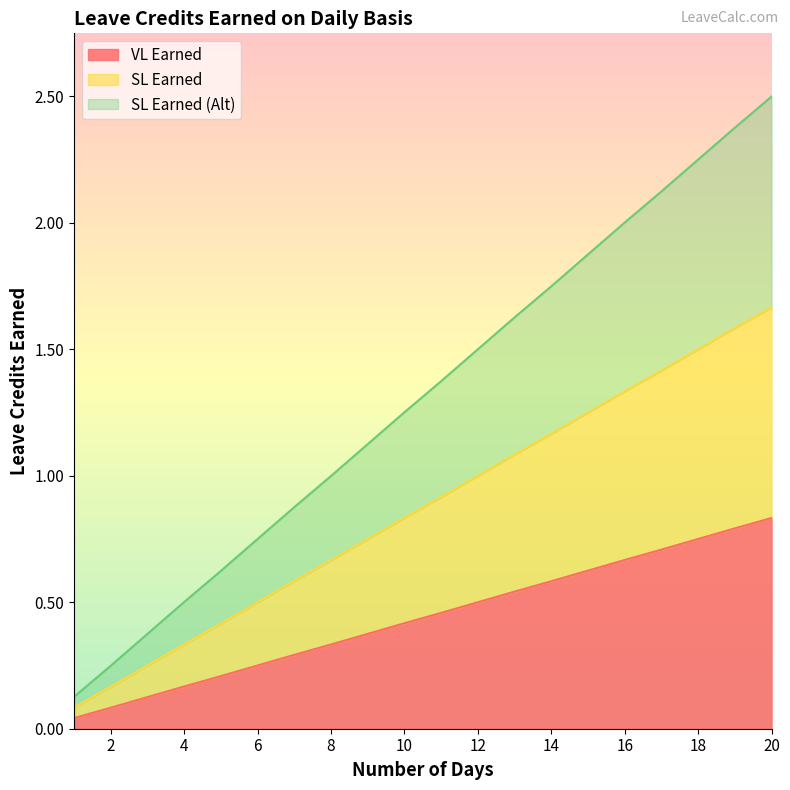

Where is VL Earned nearest to the value 0?

1